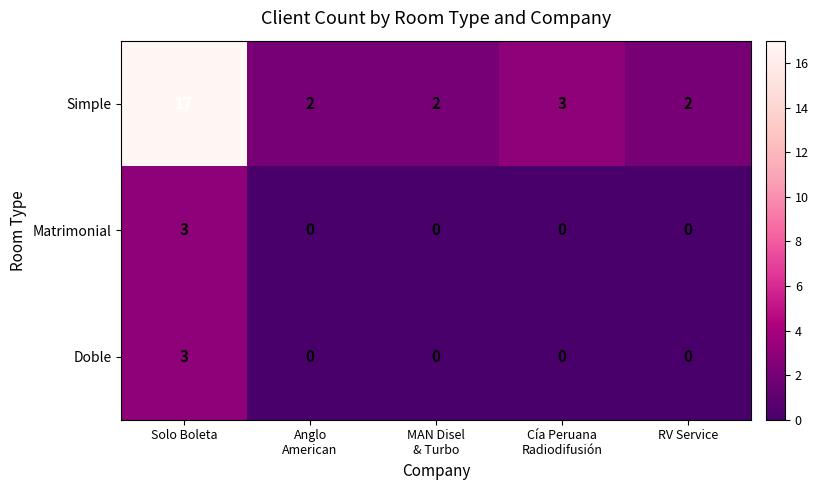

The value of Matrimonial at Solo Boleta is 3. True or false?

True